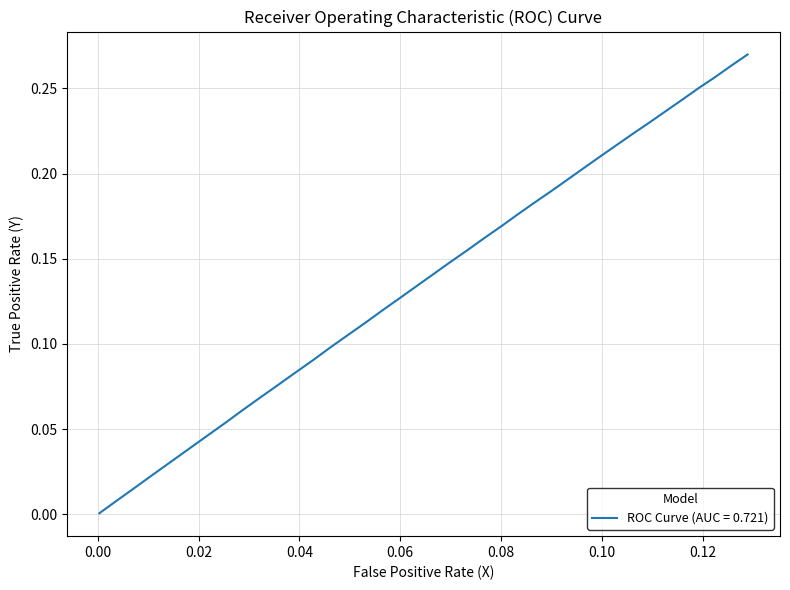

Does the chart have visible grid lines?

Yes